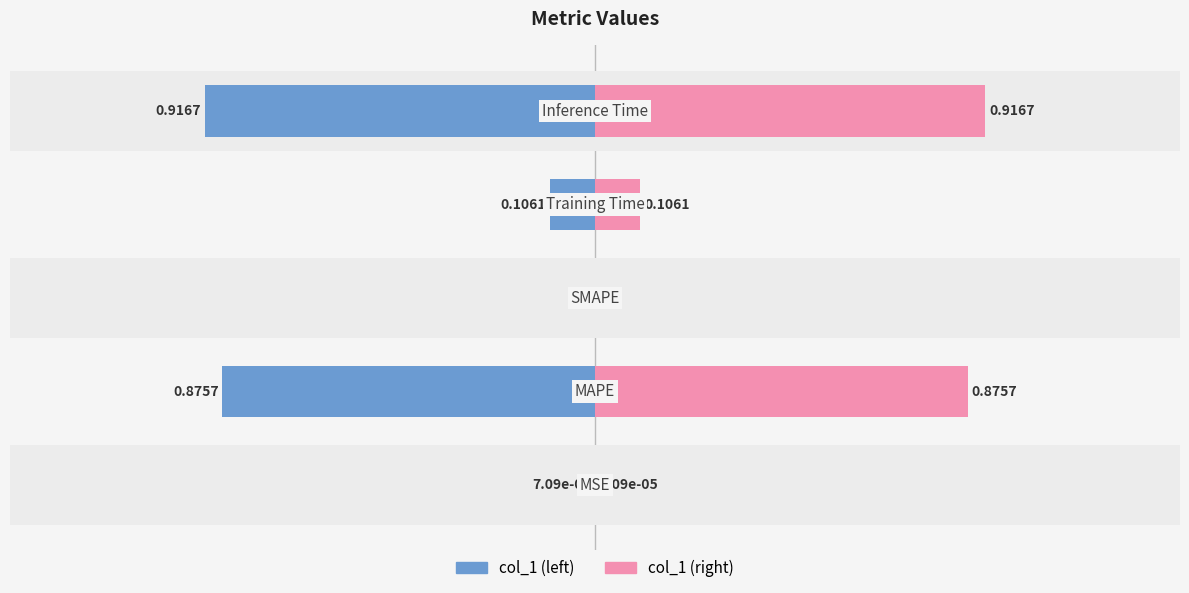

The value of col_1 (right) at 0 is 0.0. True or false?

False